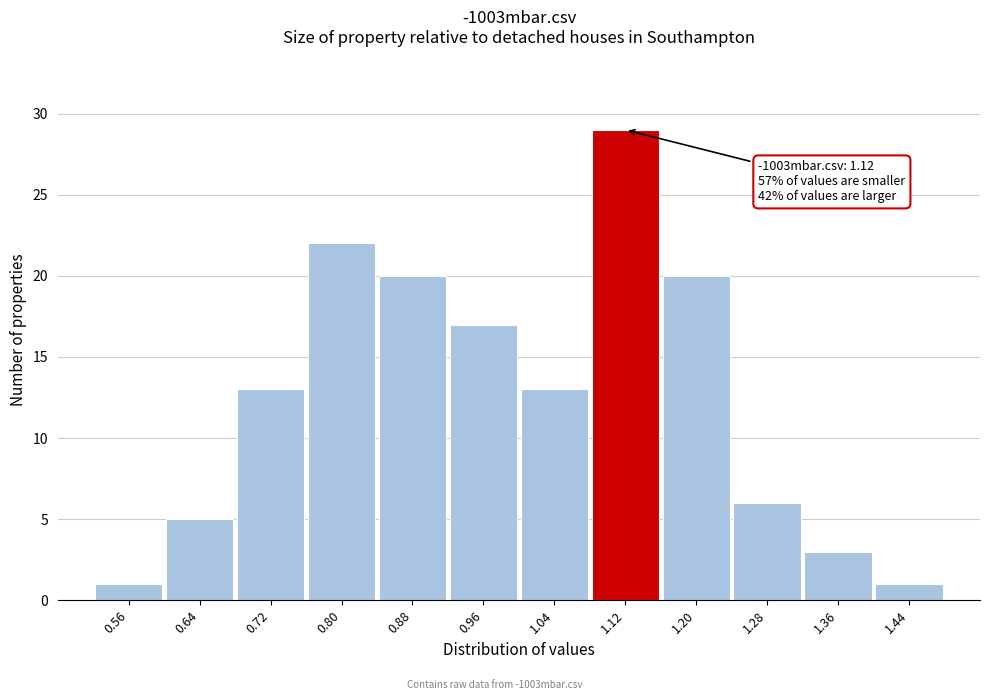

Over which range of the x-axis is the bar tallest?

1.08 to 1.16